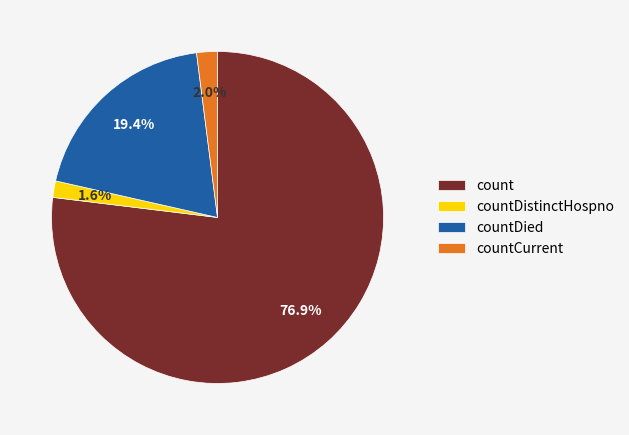

To the nearest percent, what is the average slice percentage?

25%